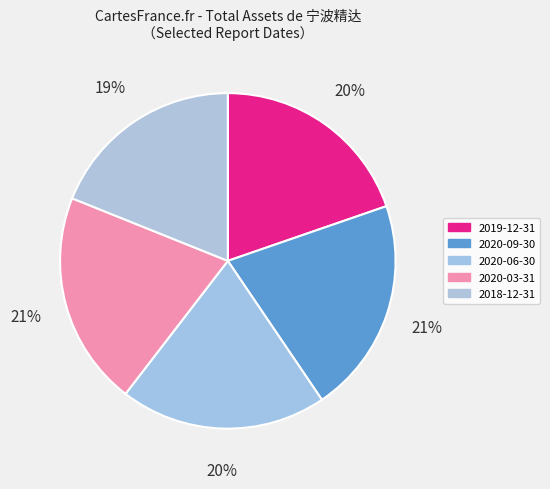

What is the ratio of the value at 2018-12-31 to the value at 2019-12-31?

1.0